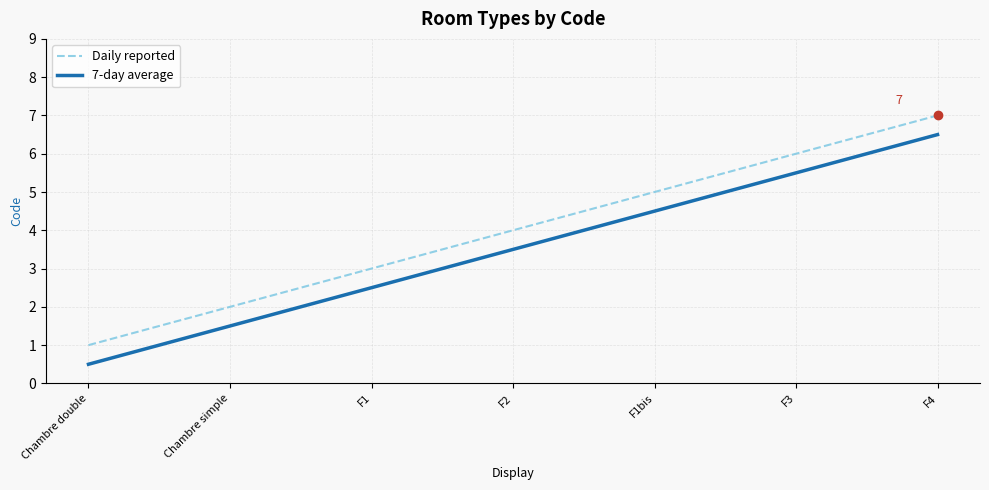

What is the maximum value for 7-day average?

6.5